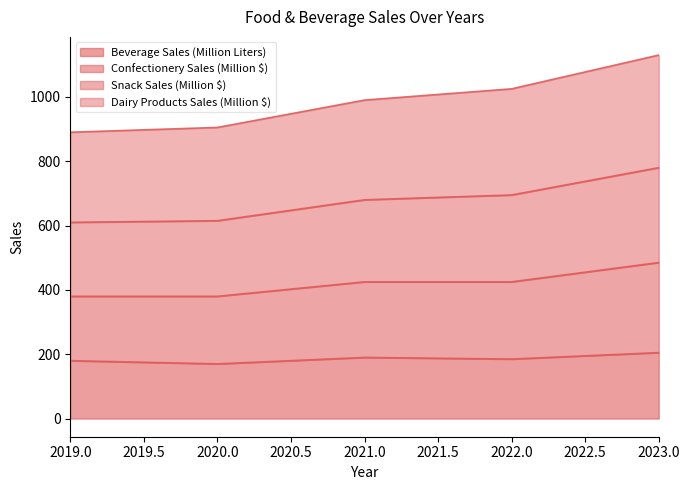

What is the total value across all series at 2022.0?

1025